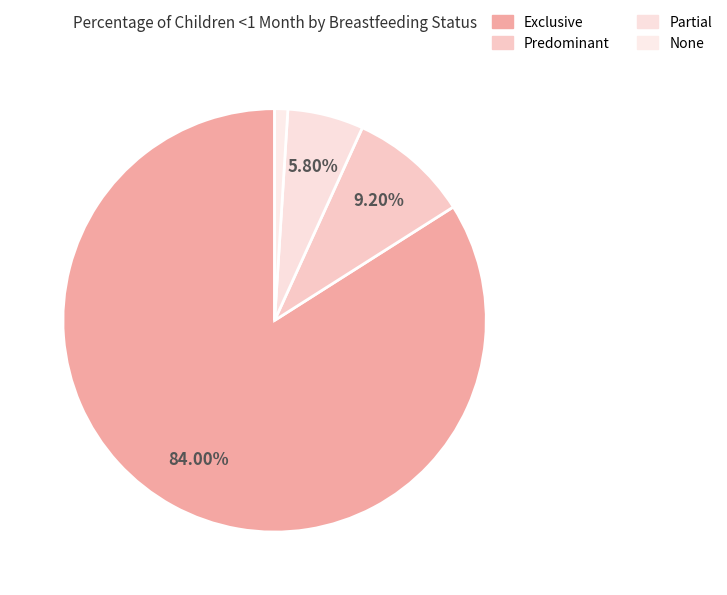

Rank the categories by value from lowest to highest.

None, Partial, Predominant, Exclusive